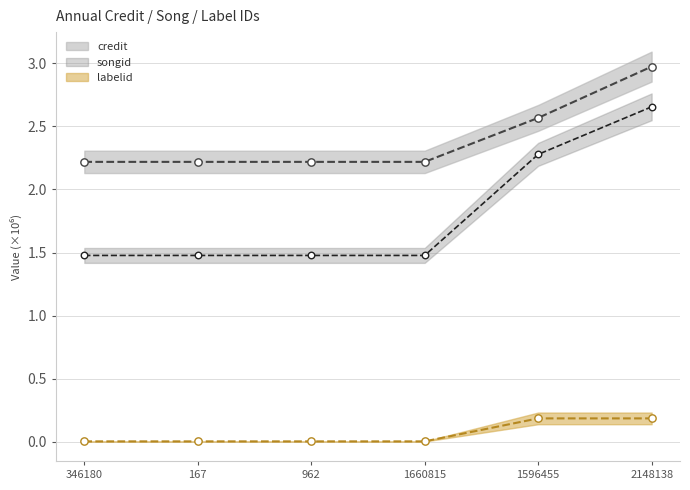

Is the value of labelid at 962 greater than the value of credit at 962?

No